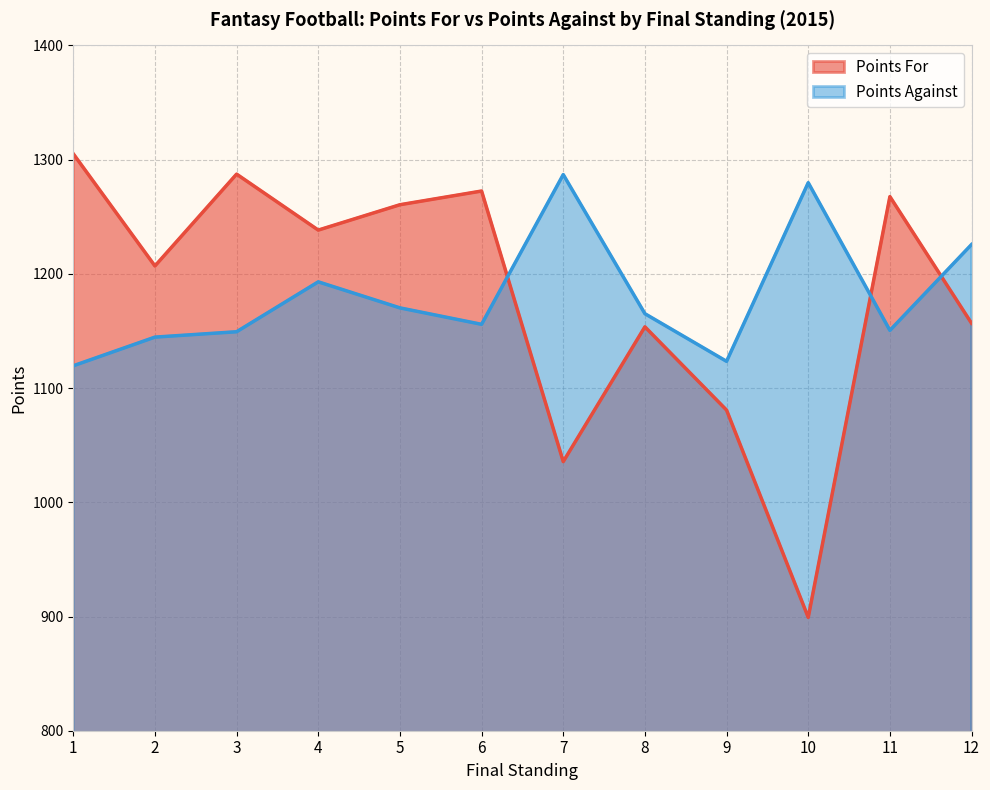

Reading left to right, extract all data points from this chart.

Points For: 1305.1	1206.9	1287.3	1238.3	1260.5	1272.5	1035.6	1153.6	1080.7	899.2	1267.6	1156.7
Points Against: 1119.5	1144.6	1149.3	1193.0	1170.2	1155.8	1286.9	1165.1	1123.4	1279.8	1150.5	1225.7